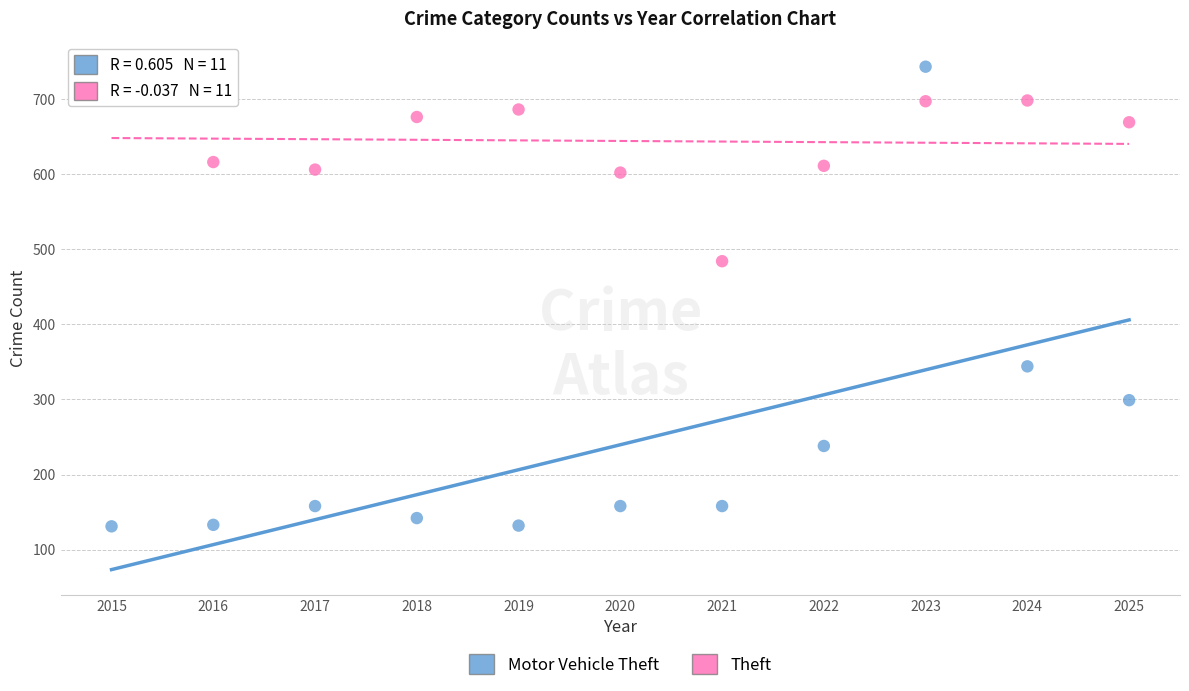

Across all data points, what is the range of Y values (max minus min)?

612